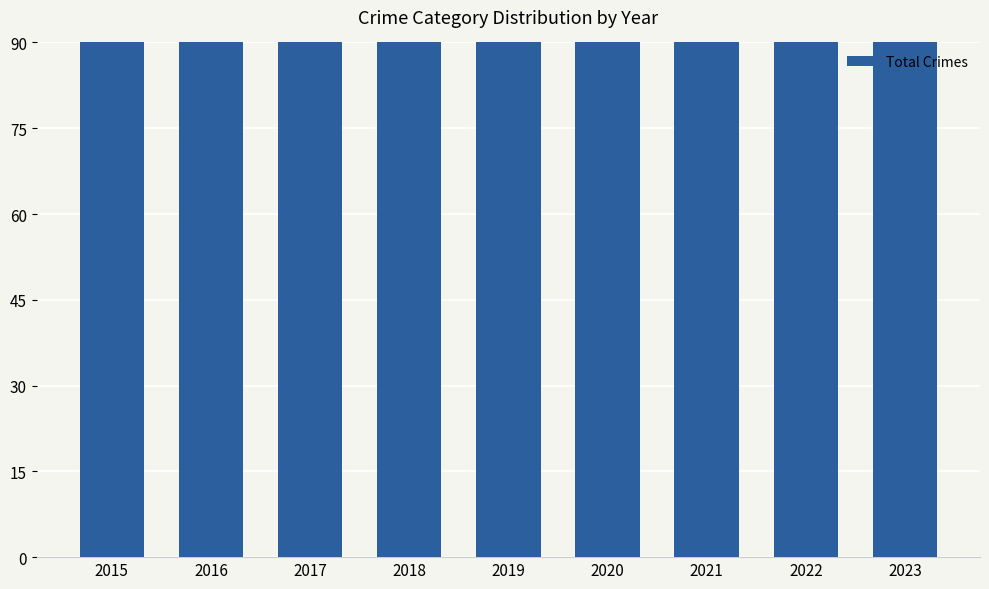

Which label corresponds to the smallest value in the chart?

2015